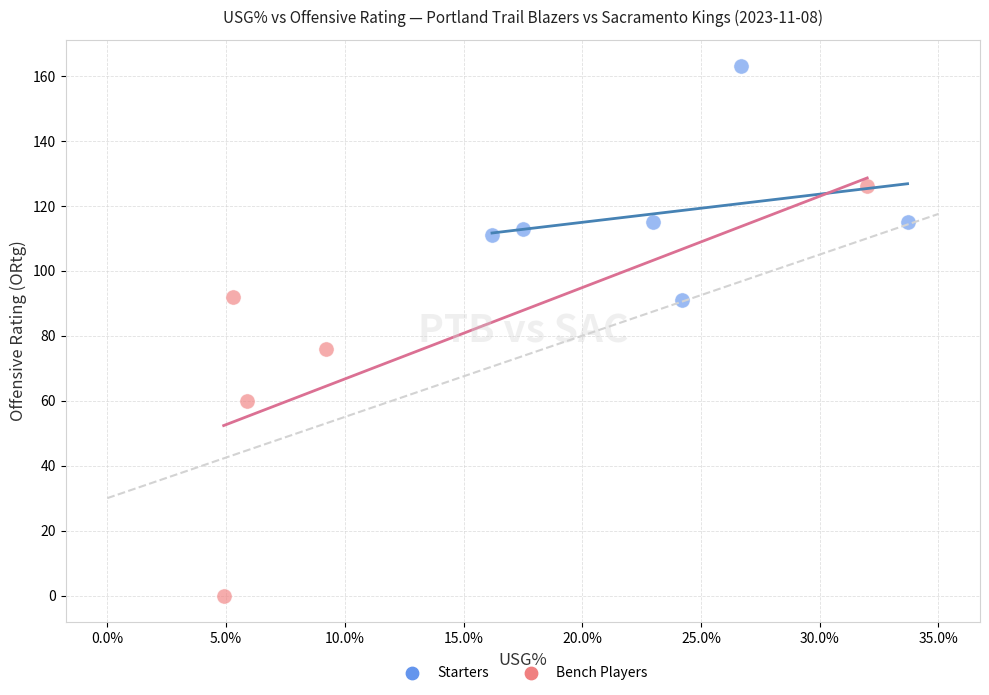

Which series has the largest Y range (max minus min)?

Bench Players